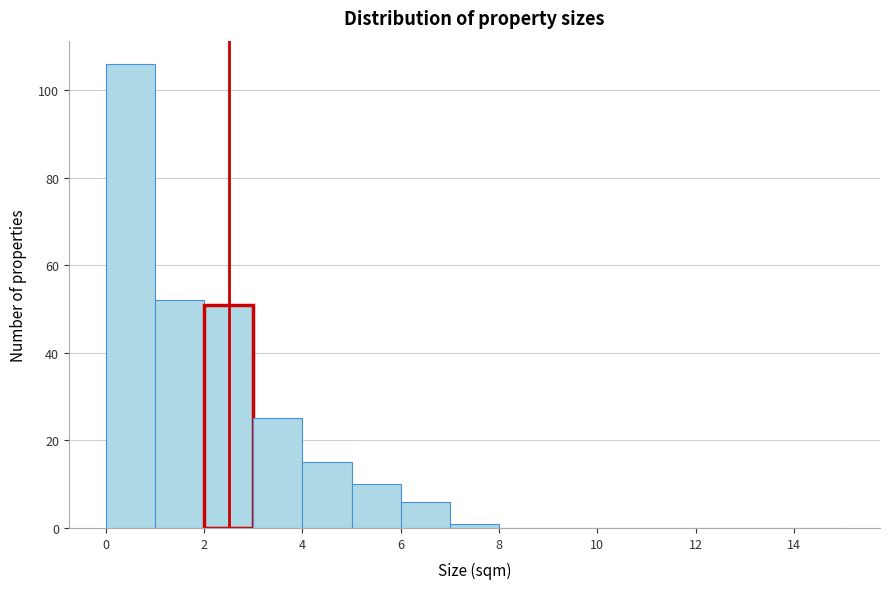

Reading left to right, list every bar in this chart as the range it spans on the x-axis followed by its height. The values are not printed on the chart, so give them approximately, as read against the axis.

0 to 1: 106
1 to 2: 52
2 to 3: 52
3 to 4: 26
4 to 5: 16
5 to 6: 10
6 to 7: 6
7 to 8: under 2
8 to 9: 0
9 to 10: 0
10 to 11: 0
11 to 12: 0
12 to 13: 0
13 to 14: 0
14 to 15: 0